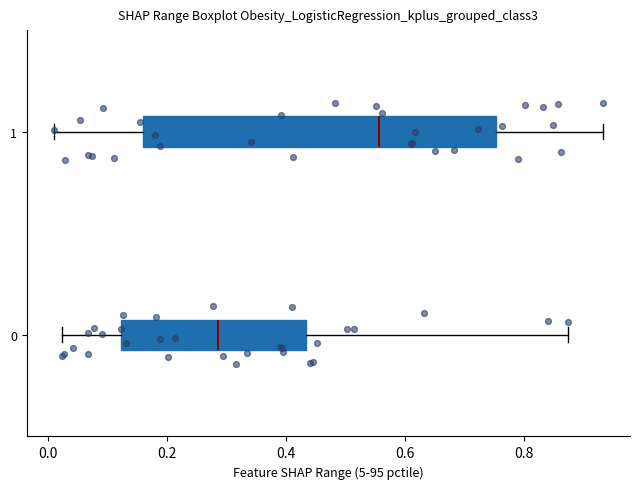

Reading bottom to top, read every box against the x-axis: the position of its median line, the range the box covers, and the ends of its whiskers. The values are not printed on the chart, so give them approximately, as read against the axis.

0: median 0.28, box 0.12 to 0.44, whiskers 0.02 to 0.88
1: median 0.56, box 0.16 to 0.76, whiskers 0.02 to 0.94